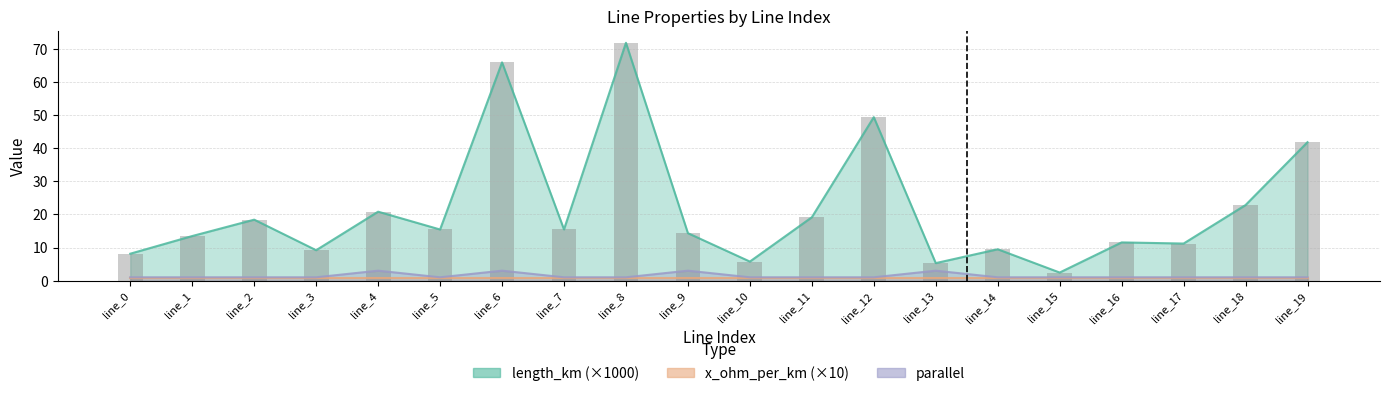

Which series has the widest spread of values?

length_km